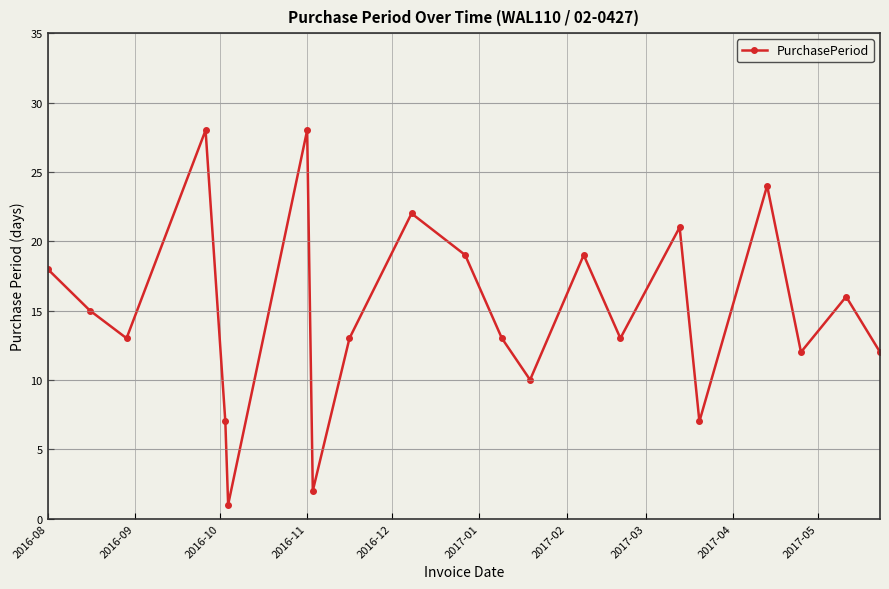

True or false: the data has more than 2 interior local peaks.

True